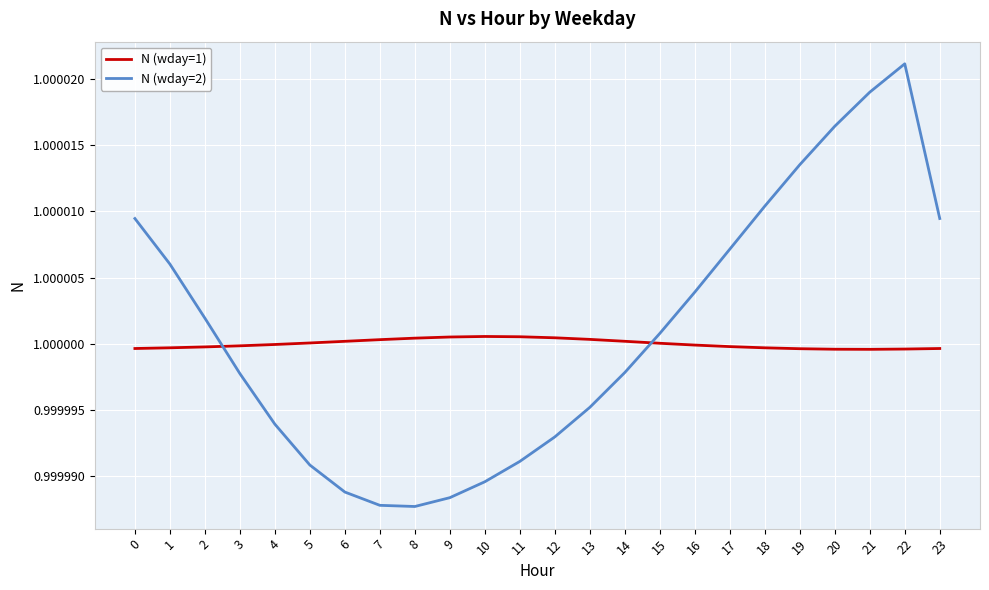

True or false: N (wday=2) and N (wday=1) cross at least once.

True